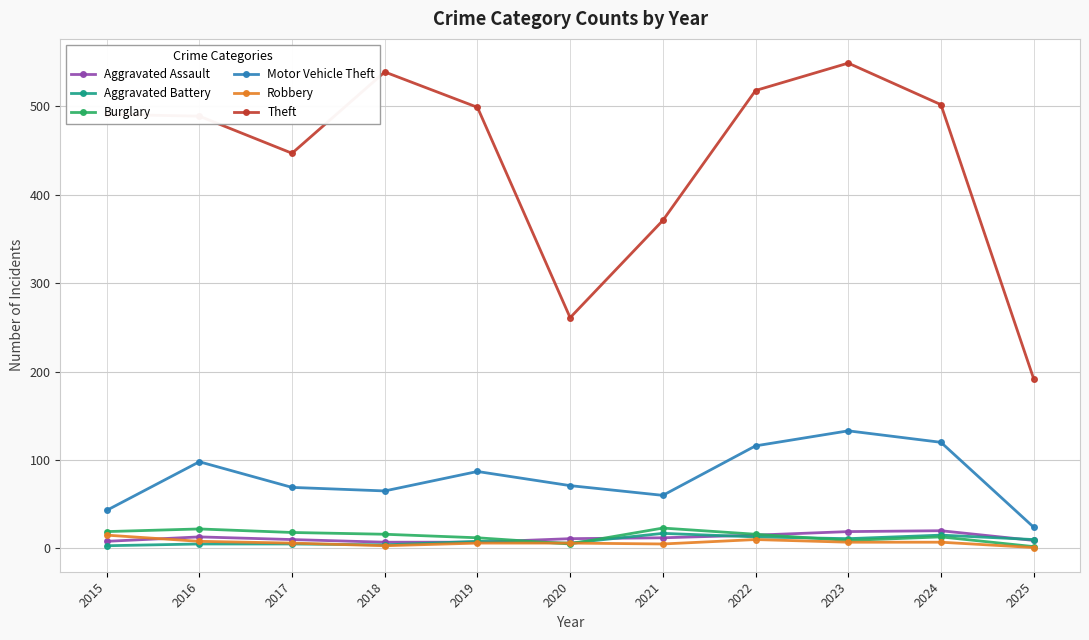

How many values in the Motor Vehicle Theft series are below 71?

5